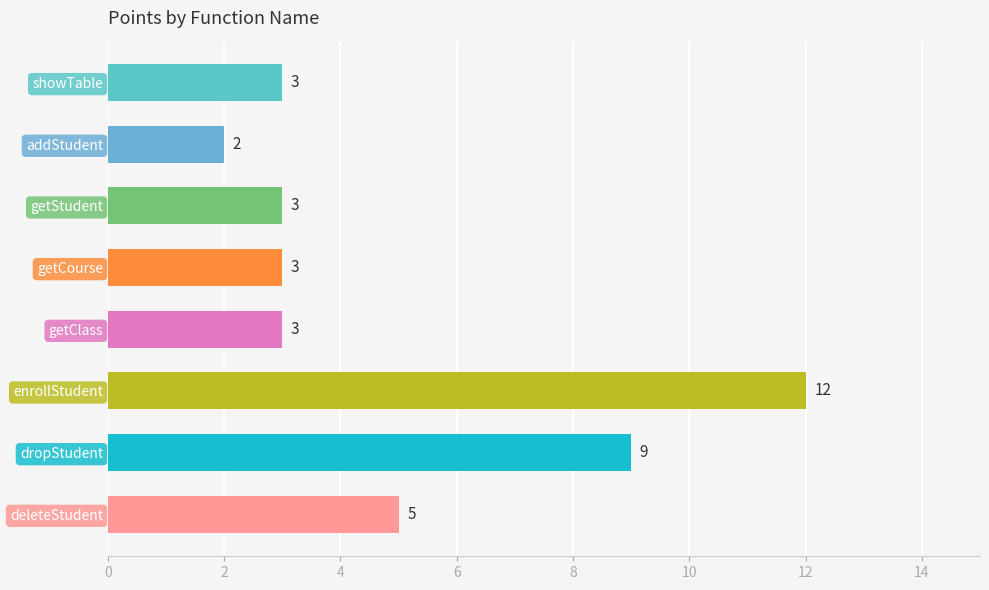

What is the sum of all values?

40